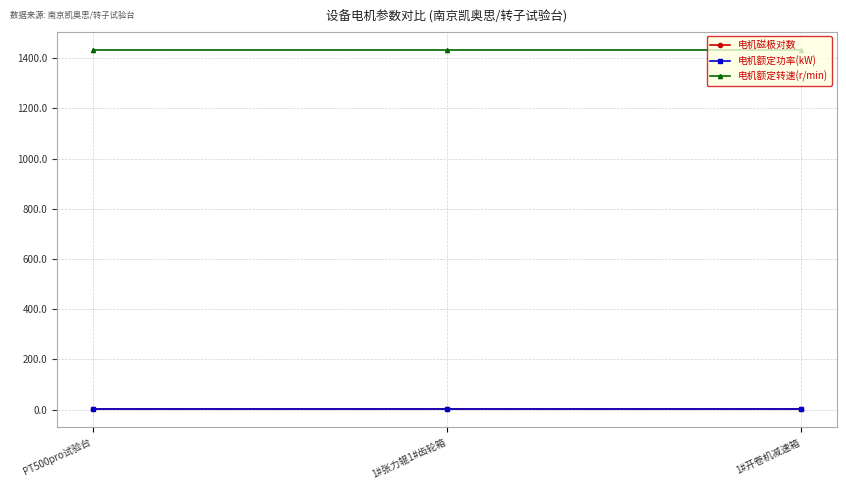

What is the smallest value displayed?

1.5